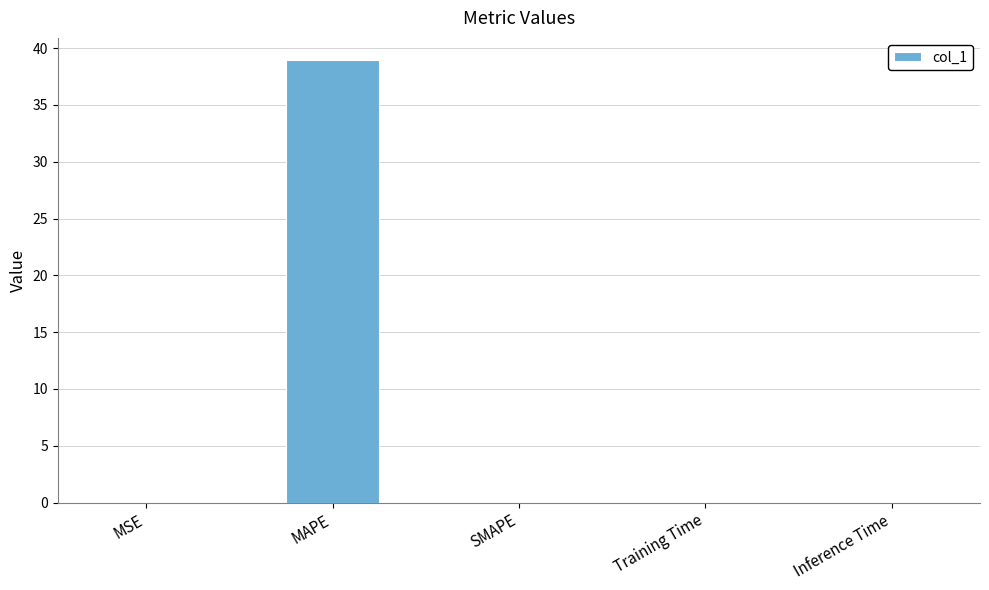

Between MAPE and Training Time, which is larger?

MAPE